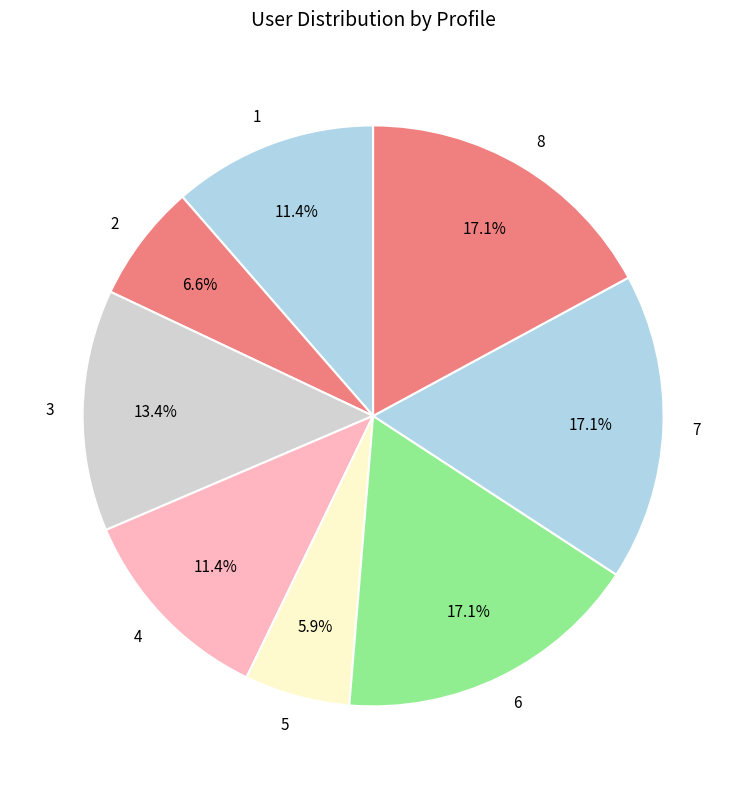

How many segments does this pie chart have?

8